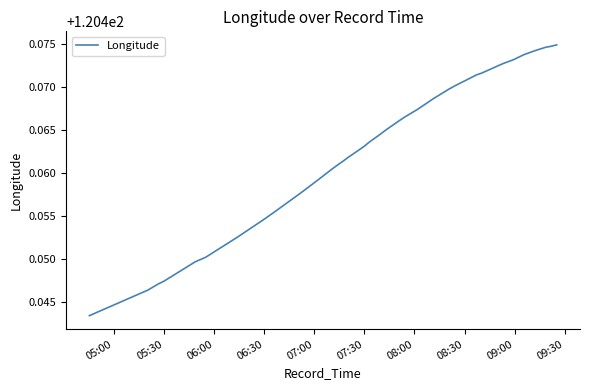

How many distinct data groups are displayed?

1